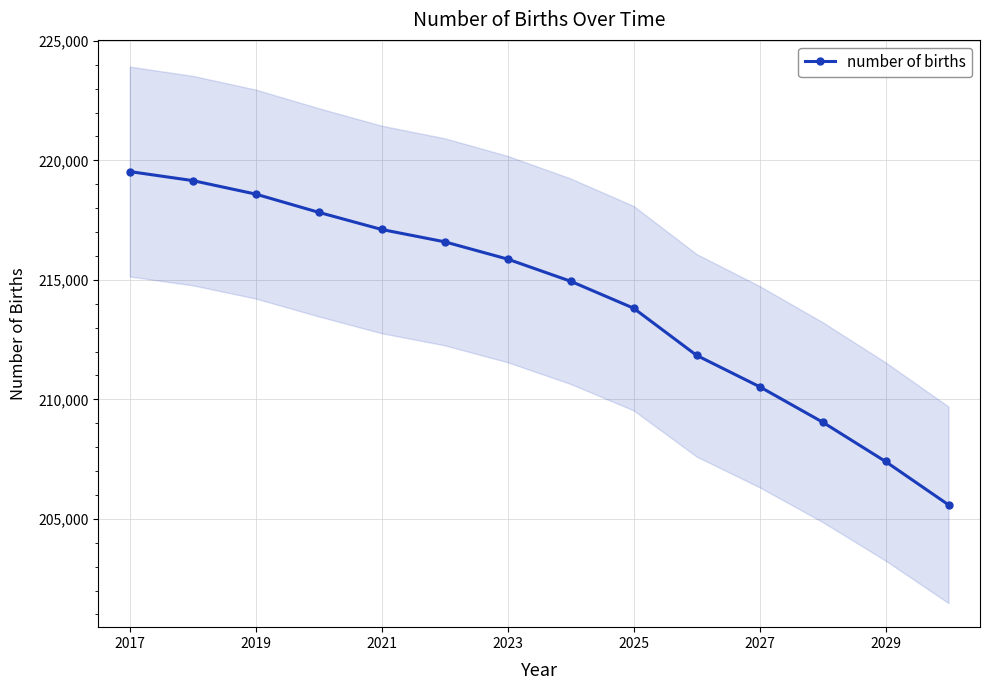

What is the minimum value shown in the chart?

205584.8